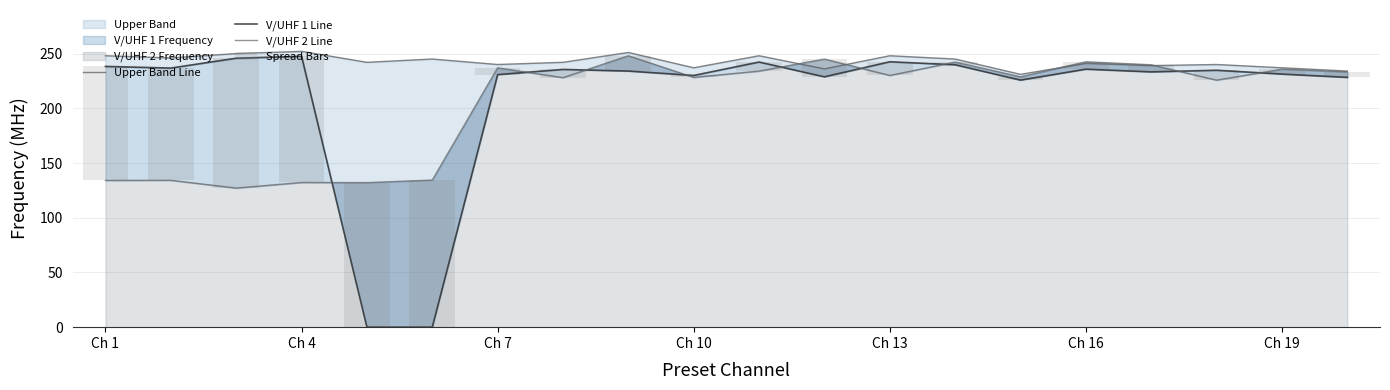

What is the difference between the maximum and minimum values in the Spread Bars series?

132.7